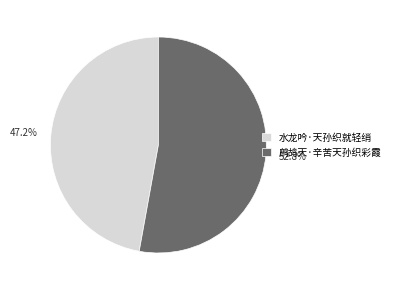

How many slices are in this pie chart?

2